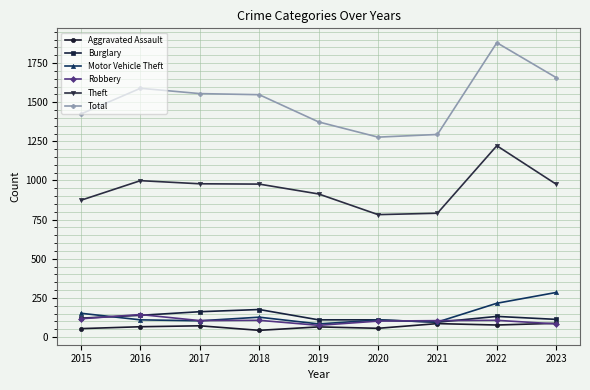

Which series has the largest total across all categories?

Total